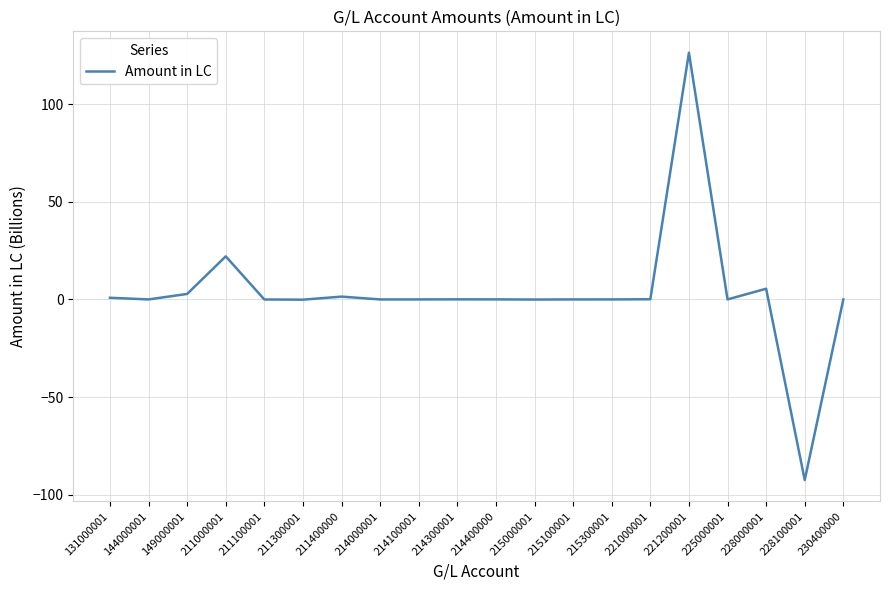

The value at 144000001 is 0.0. True or false?

True